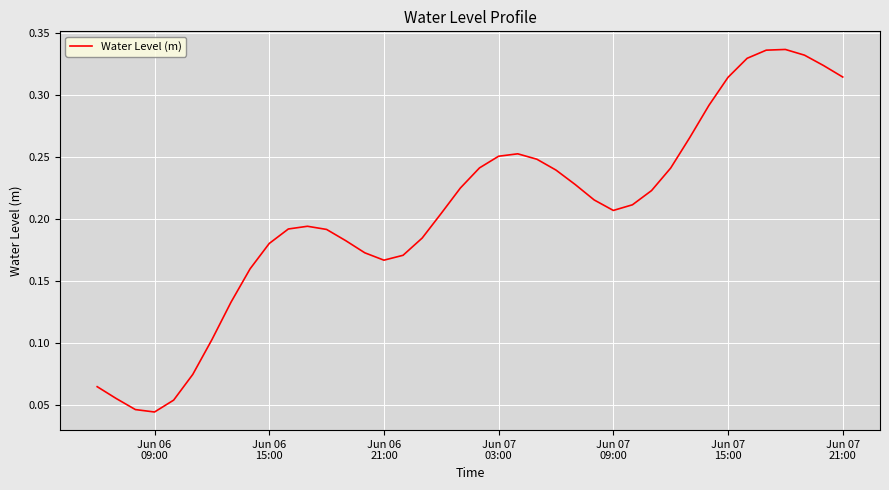

Is this an area chart (filled region under the line)?

No